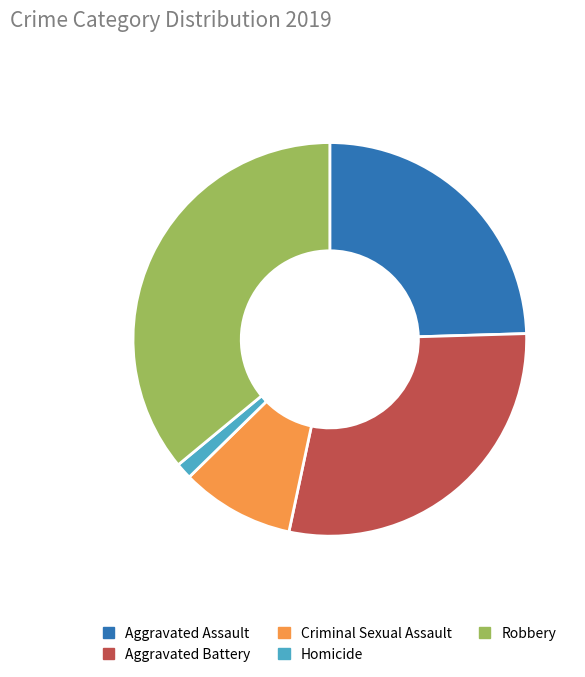

Is it true that Aggravated Battery is 34% of the pie?

False